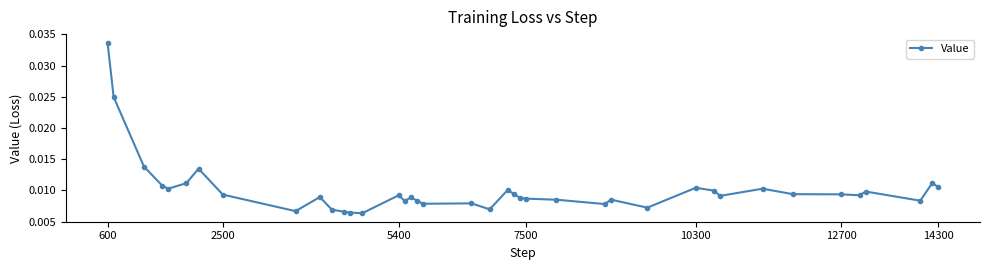

True or false: the data has more than 1 interior local peaks.

True